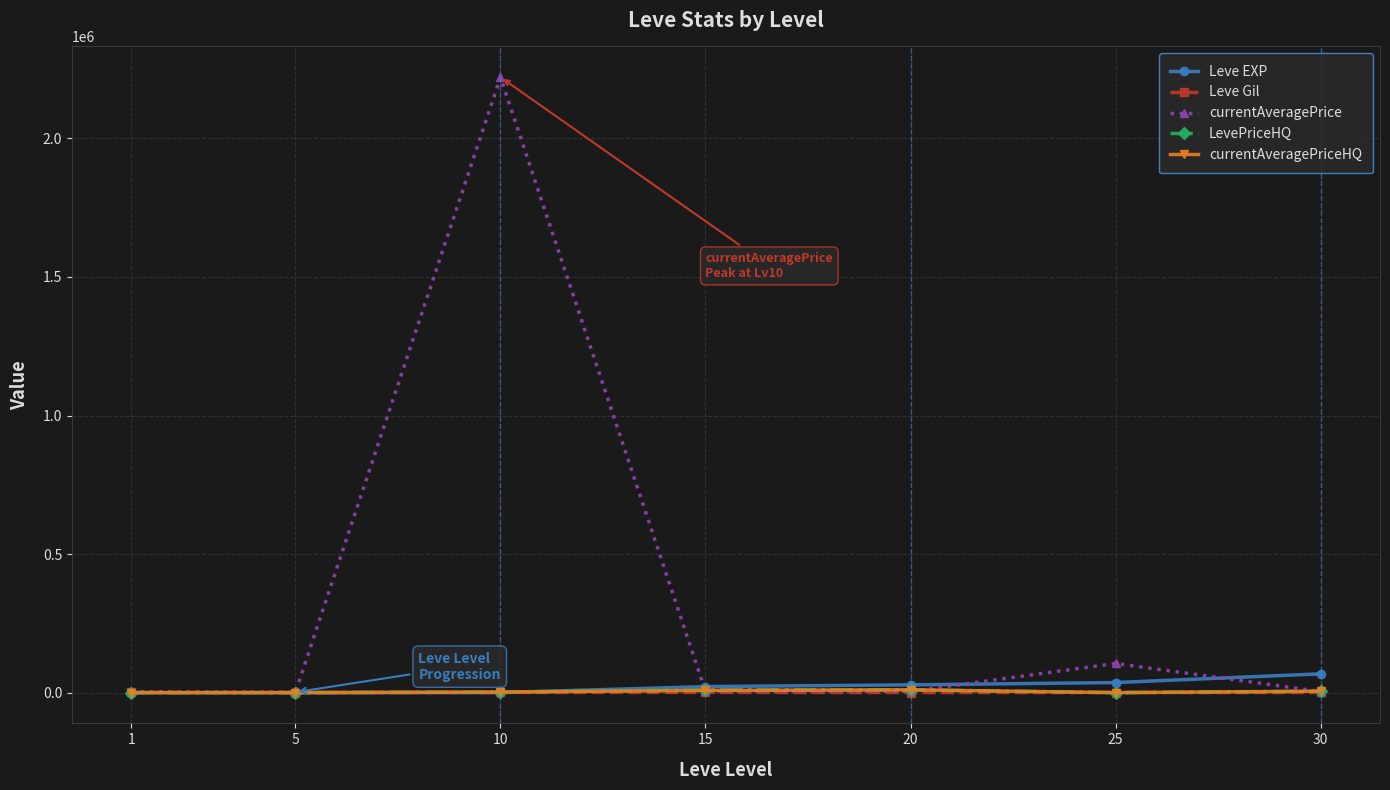

Does the chart display data point markers on the line(s)?

Yes